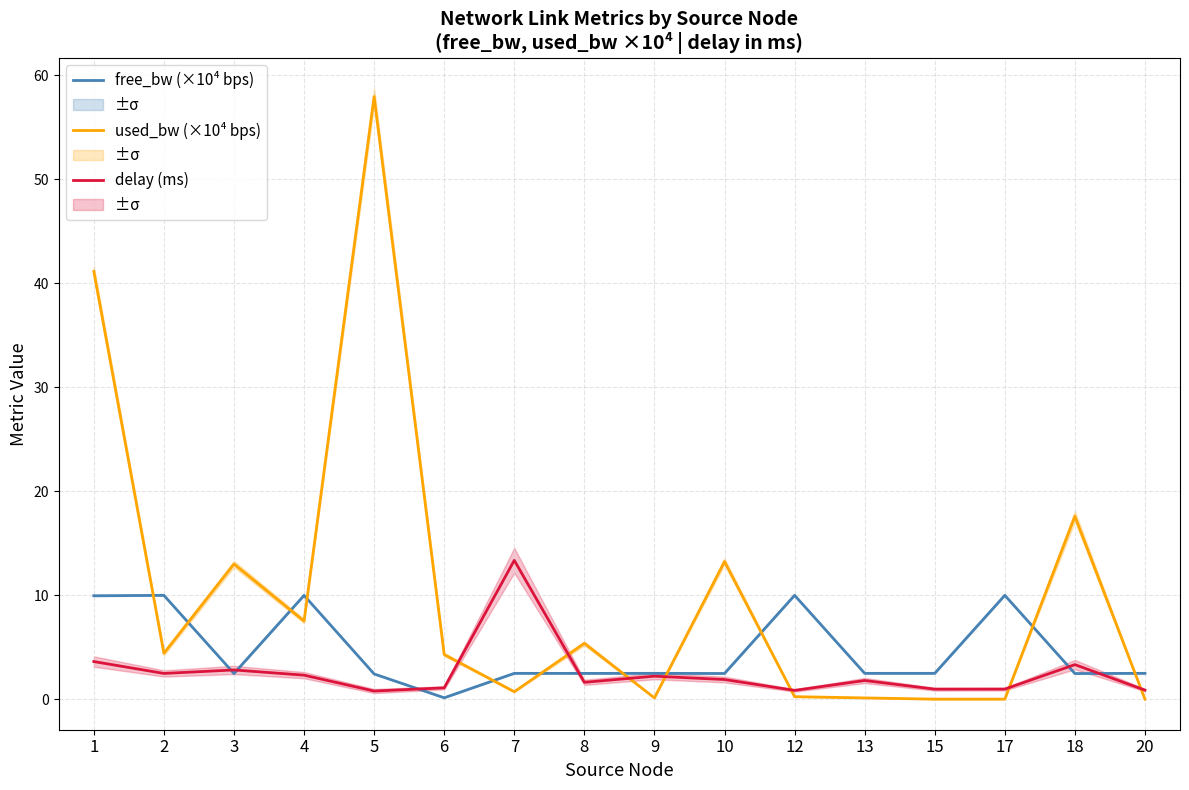

What is the value of the free_bw (×10⁴ bps) point at the 10th from the left?

2.5